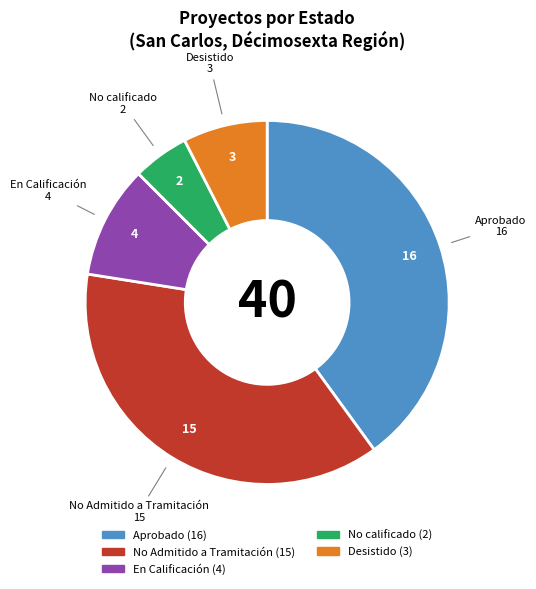

Is there a majority slice in this chart?

No